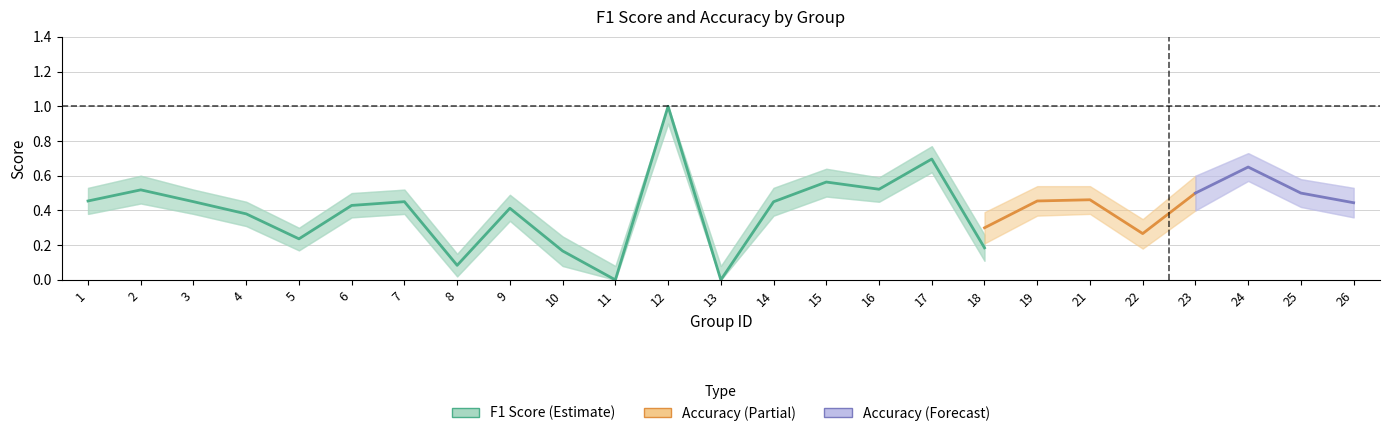

What is the difference between the maximum and minimum values in the f1 series?

1.0